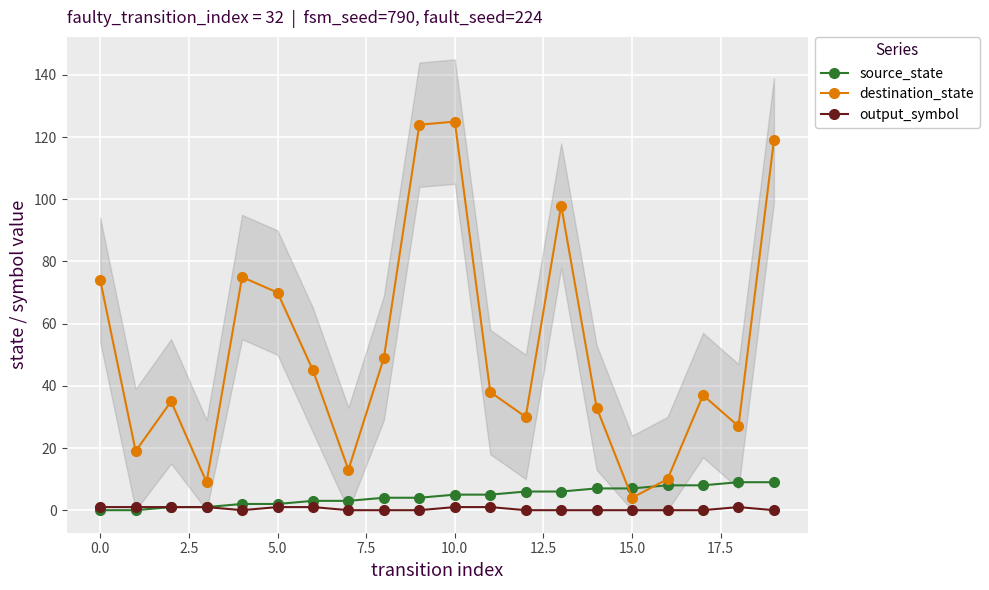

True or false: destination_state and output_symbol cross at least once.

False